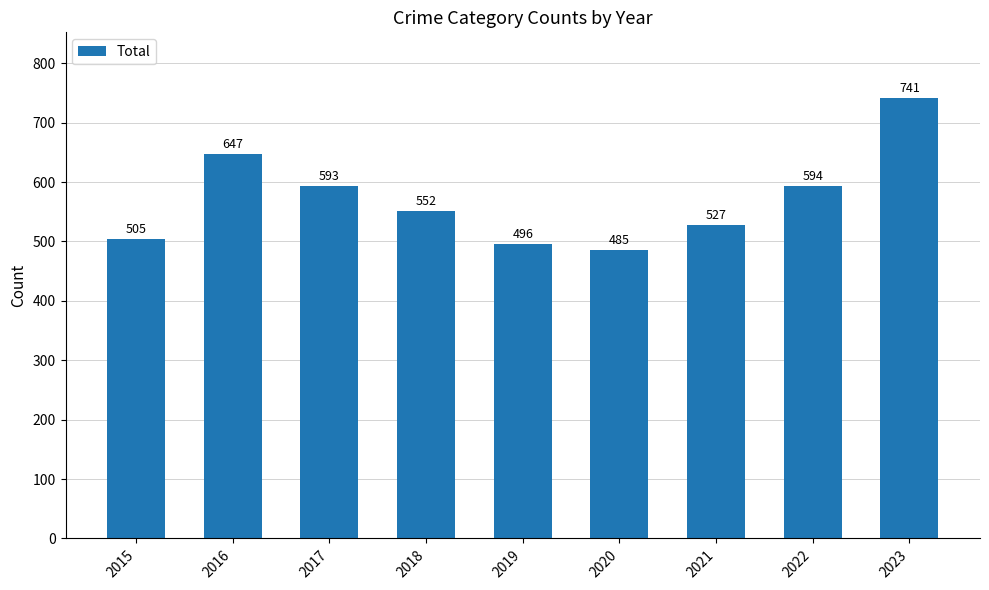

What is the sum of all values?

5140